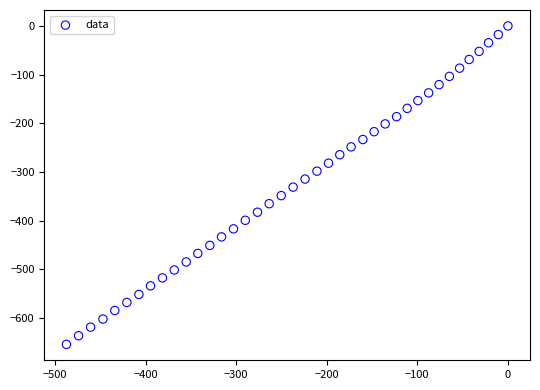

What is the range of X values (max minus min)?

487.3